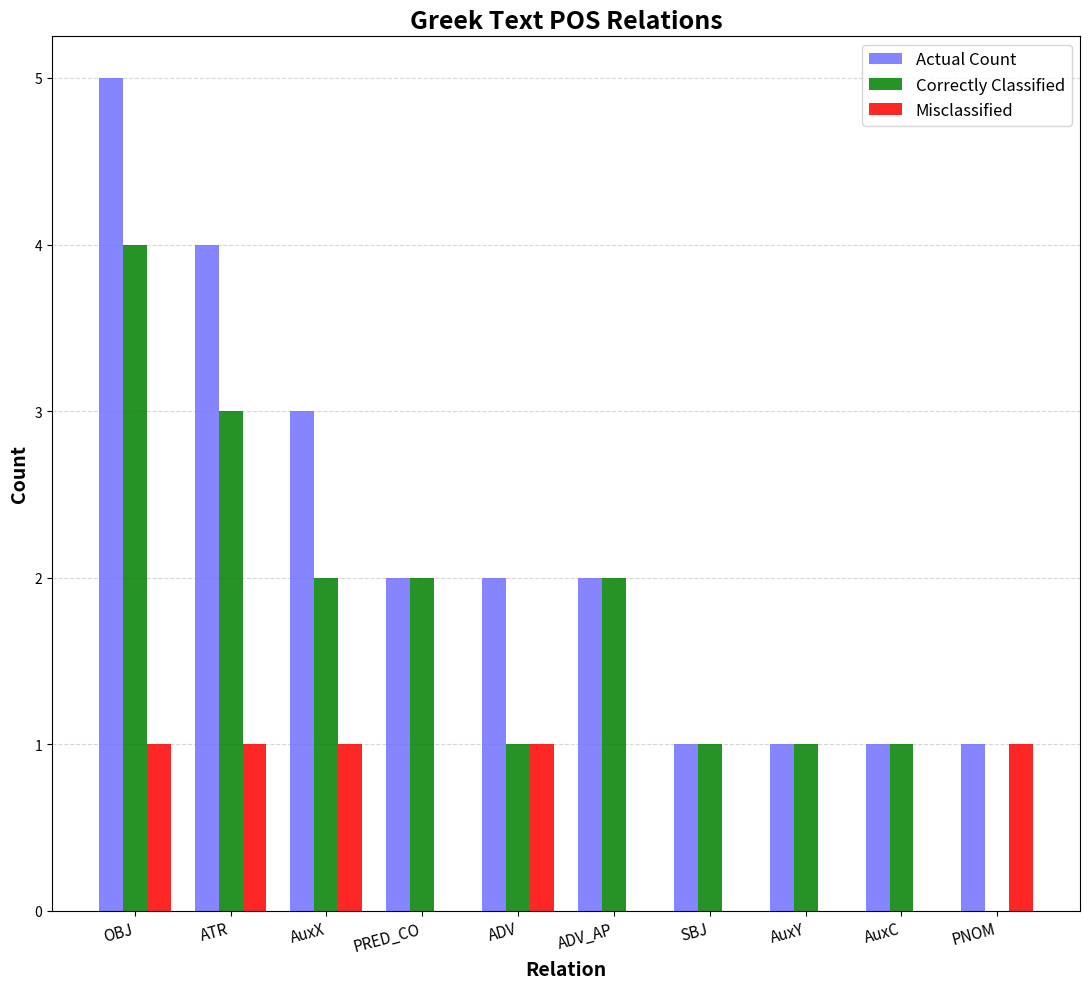

Which series has the largest total across all categories?

Actual Count